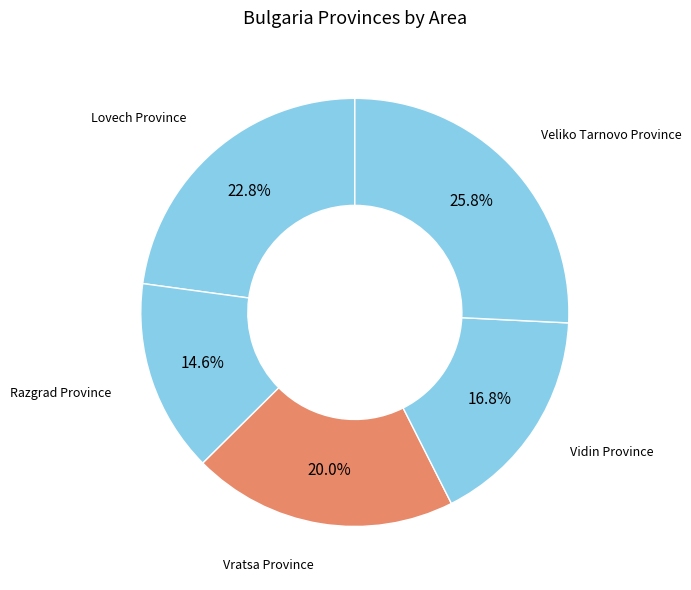

To the nearest percent, what is the difference between the Lovech Province and Razgrad Province slice percentages?

8%